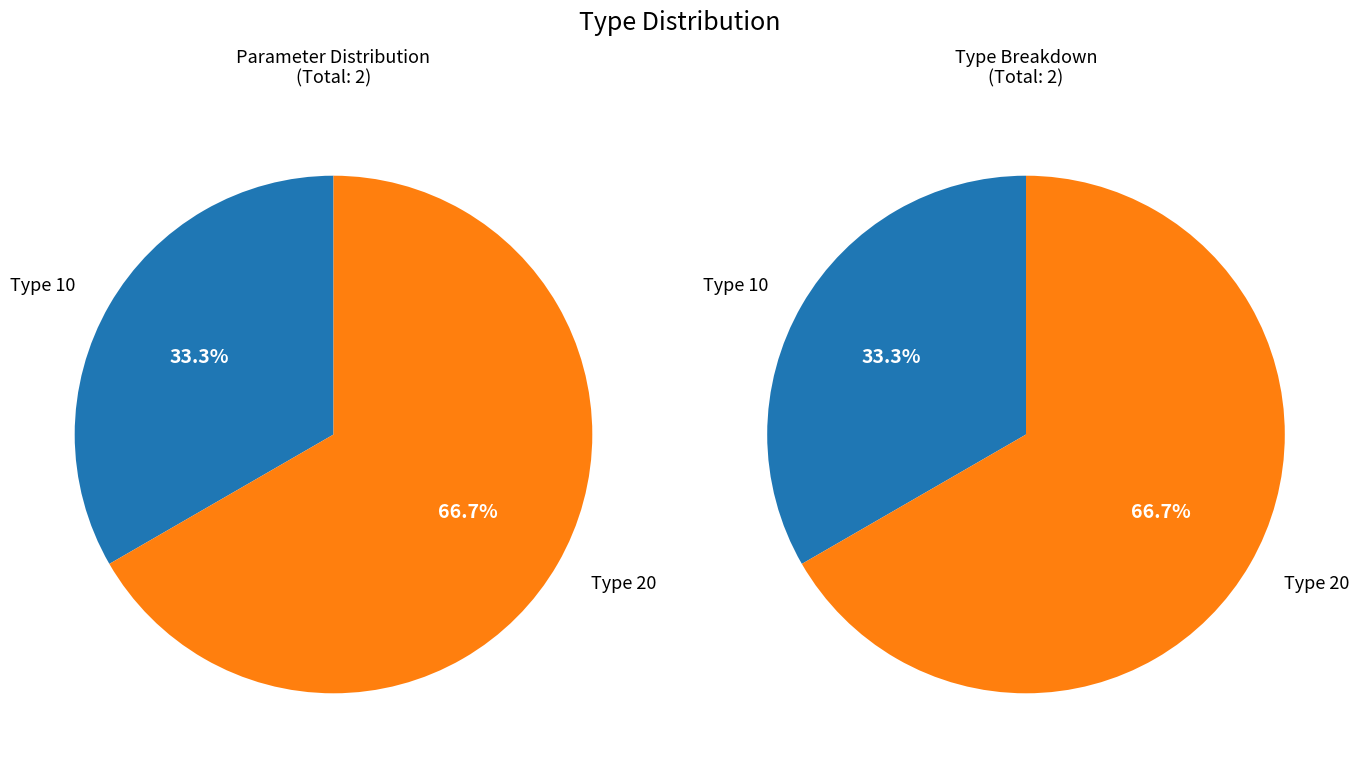

Count the number of slices in the pie.

2